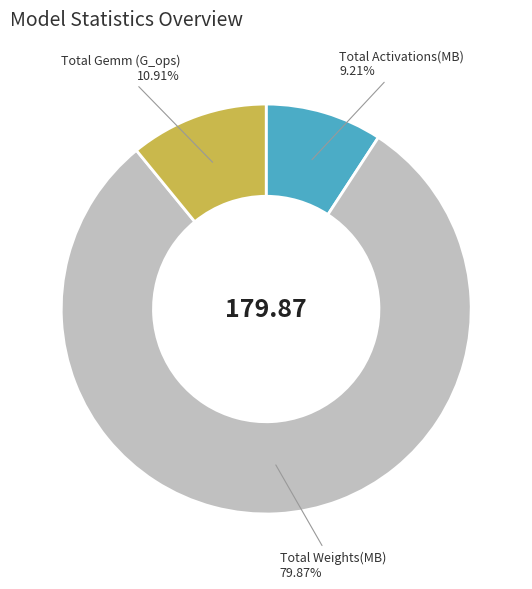

To the nearest percent, what is the difference between the Total Gemm (G_ops) and Total Activations(MB) slice percentages?

2%